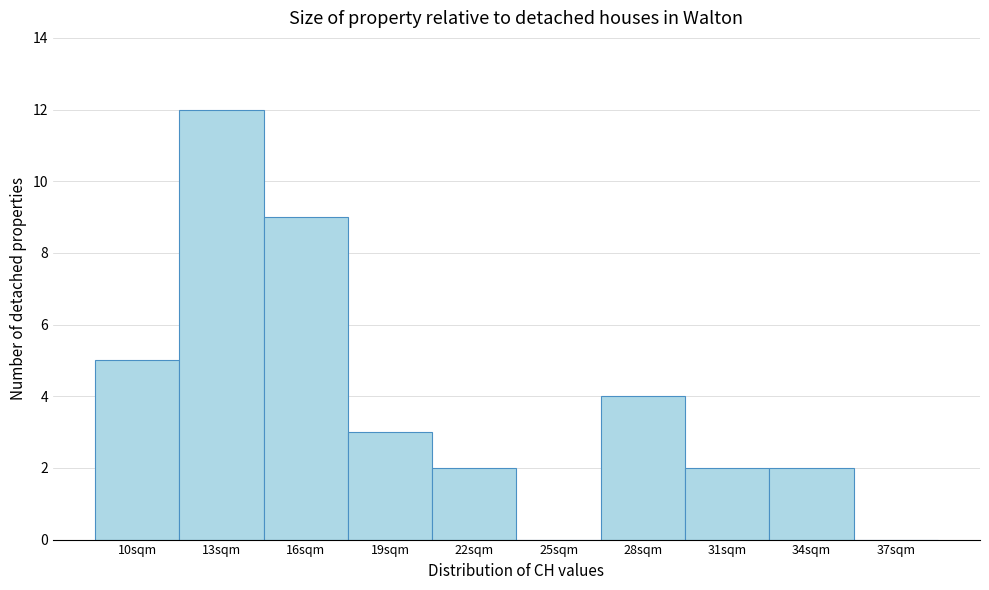

Reading left to right, what are all the values shown in this chart?

10sqm=5	13sqm=12	16sqm=9	19sqm=3	22sqm=2	25sqm=0	28sqm=4	31sqm=2	34sqm=2	37sqm=0